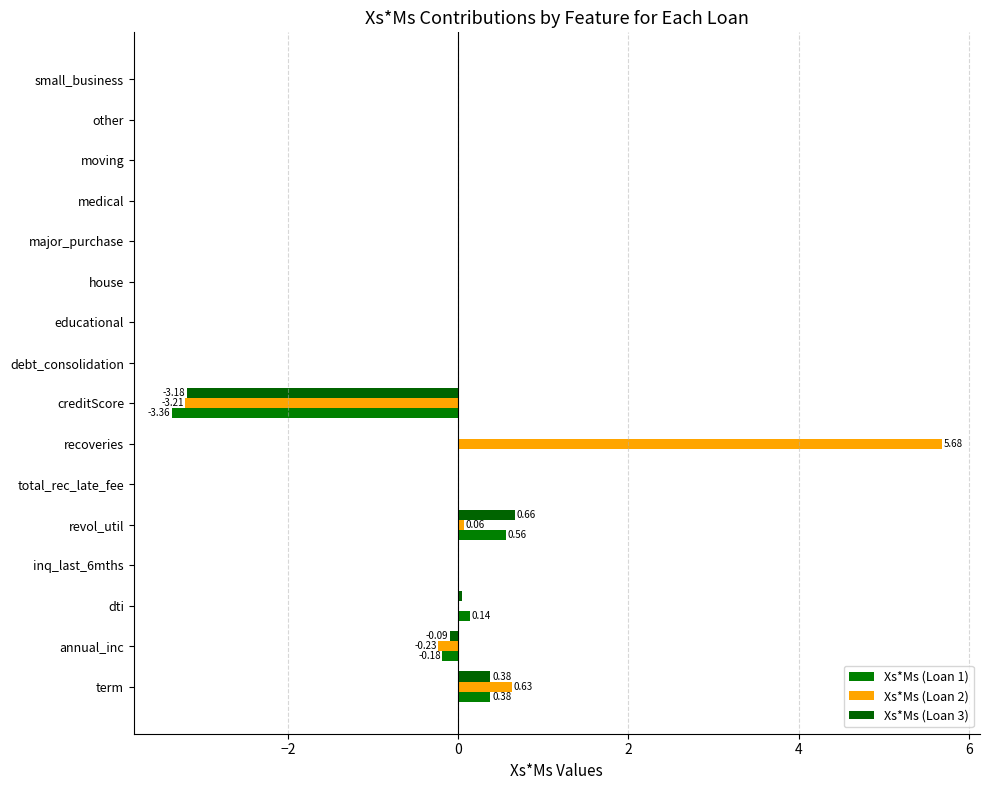

At which category is the sum across all series the highest?

recoveries